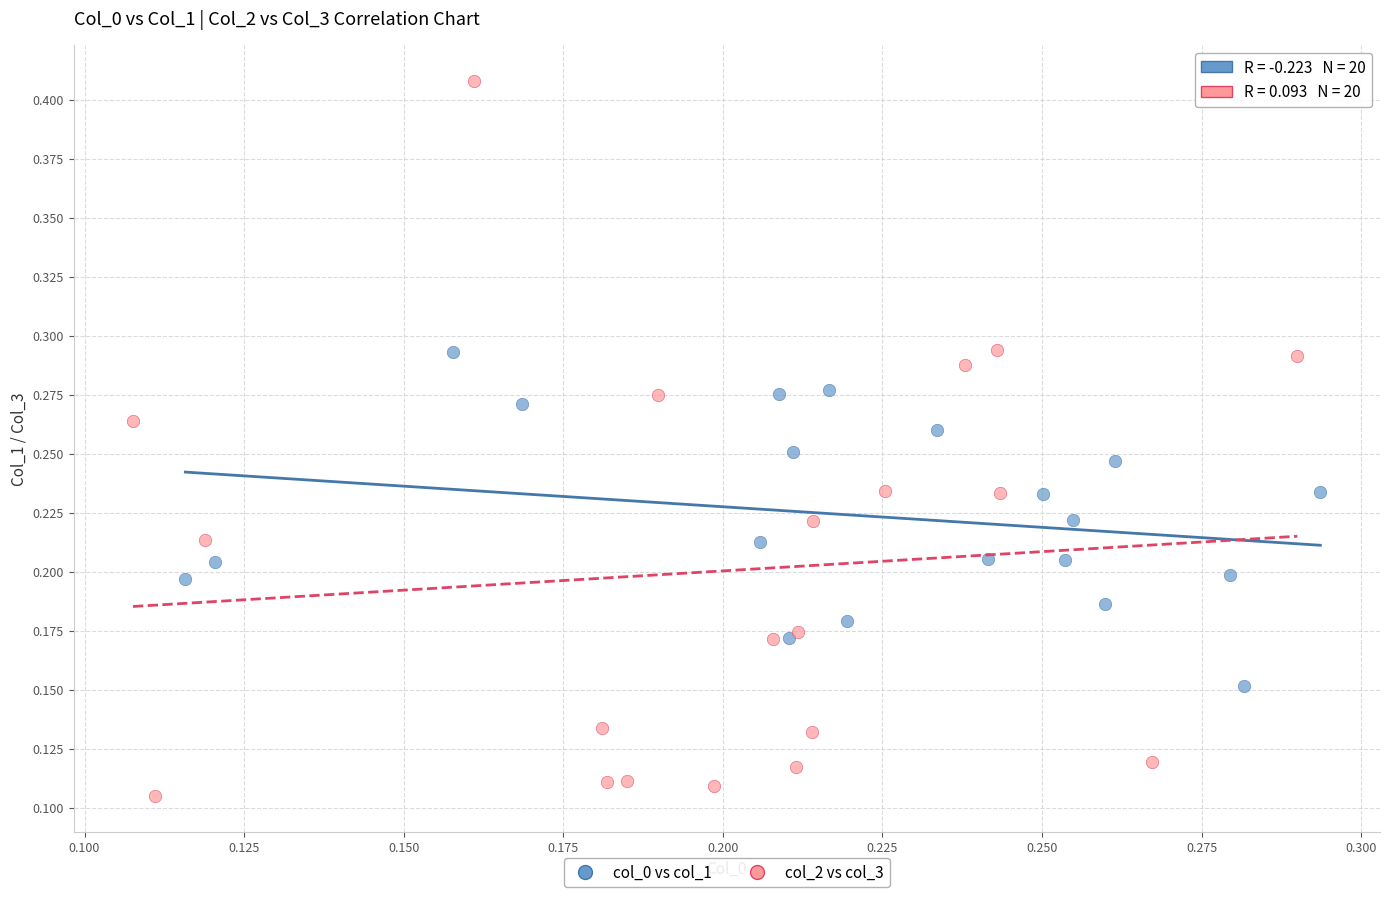

Which series reaches the minimum Y coordinate?

col_2 vs col_3